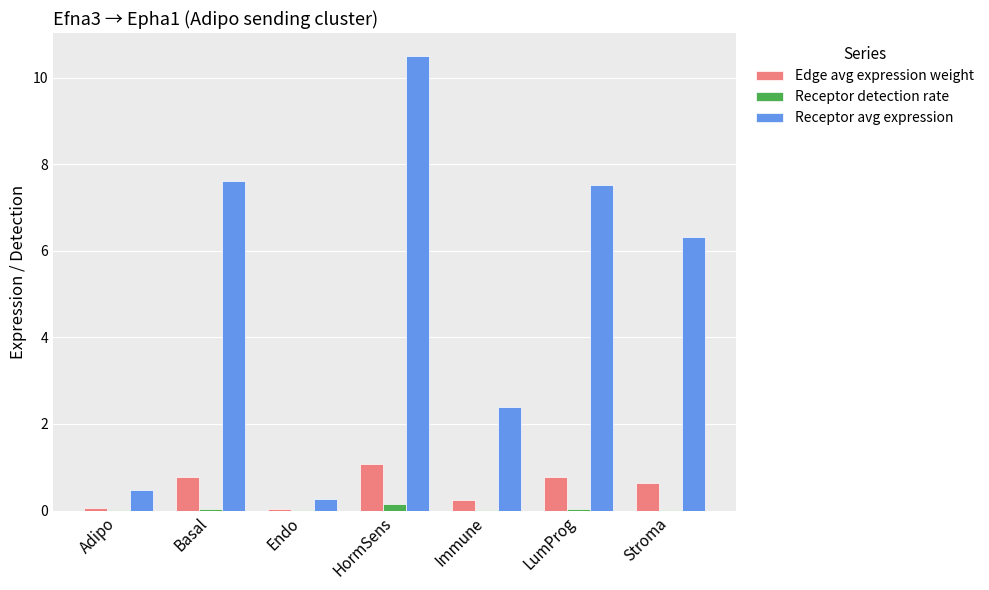

The value of Receptor avg expression at HormSens is 10.5. True or false?

True